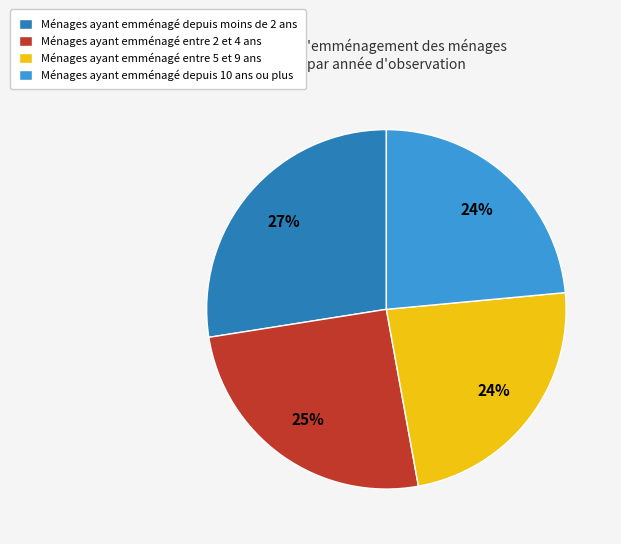

Approximately how many times larger is the value at Ménages ayant emménagé depuis moins de 2 ans compared to Ménages ayant emménagé entre 2 et 4 ans?

1.1